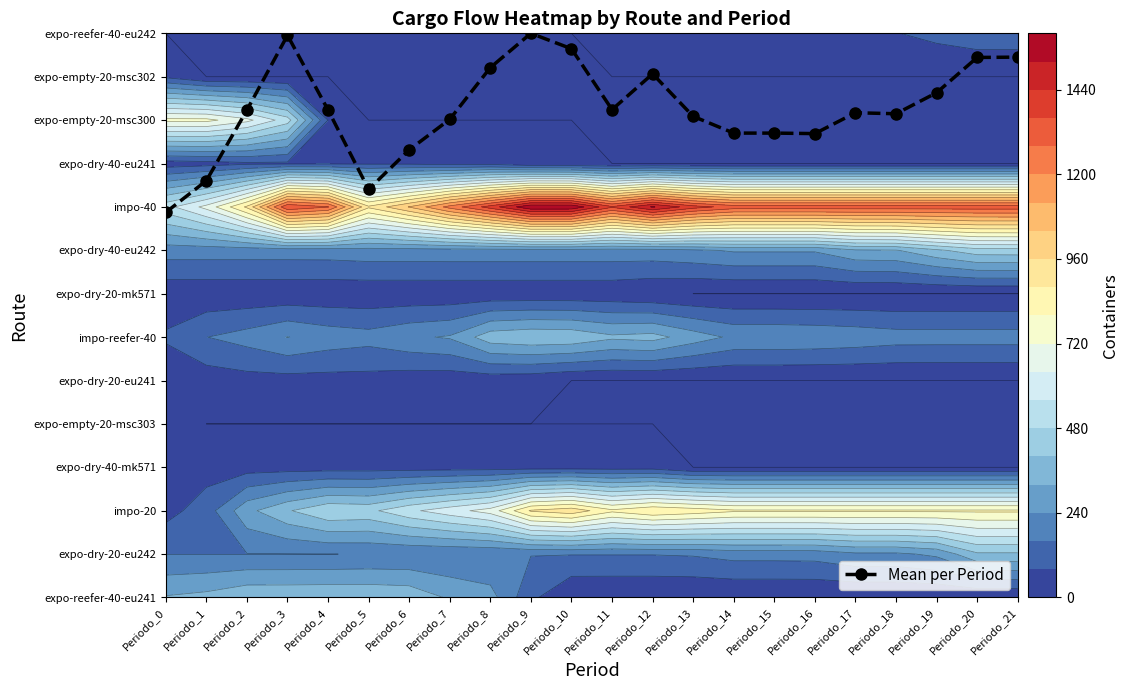

At which category does the chart reach its peak across all series?

Periodo_9